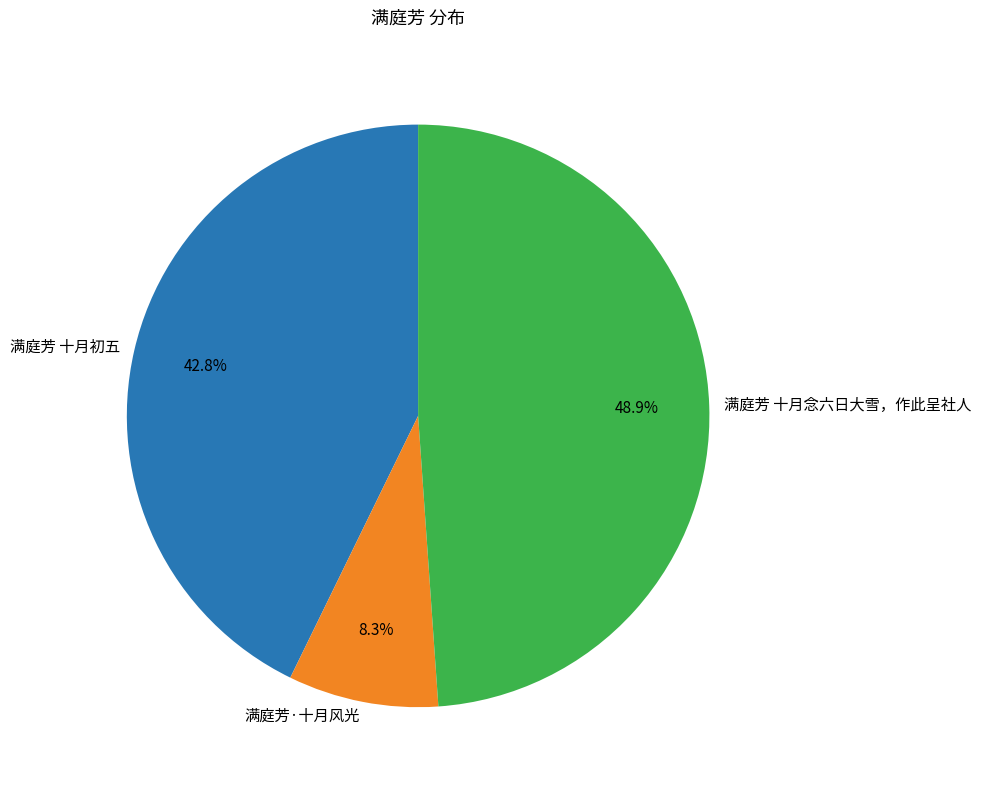

What is the total percentage of 满庭芳 十月念六日大雪，作此呈社人 and 满庭芳 十月初五?

91.7%